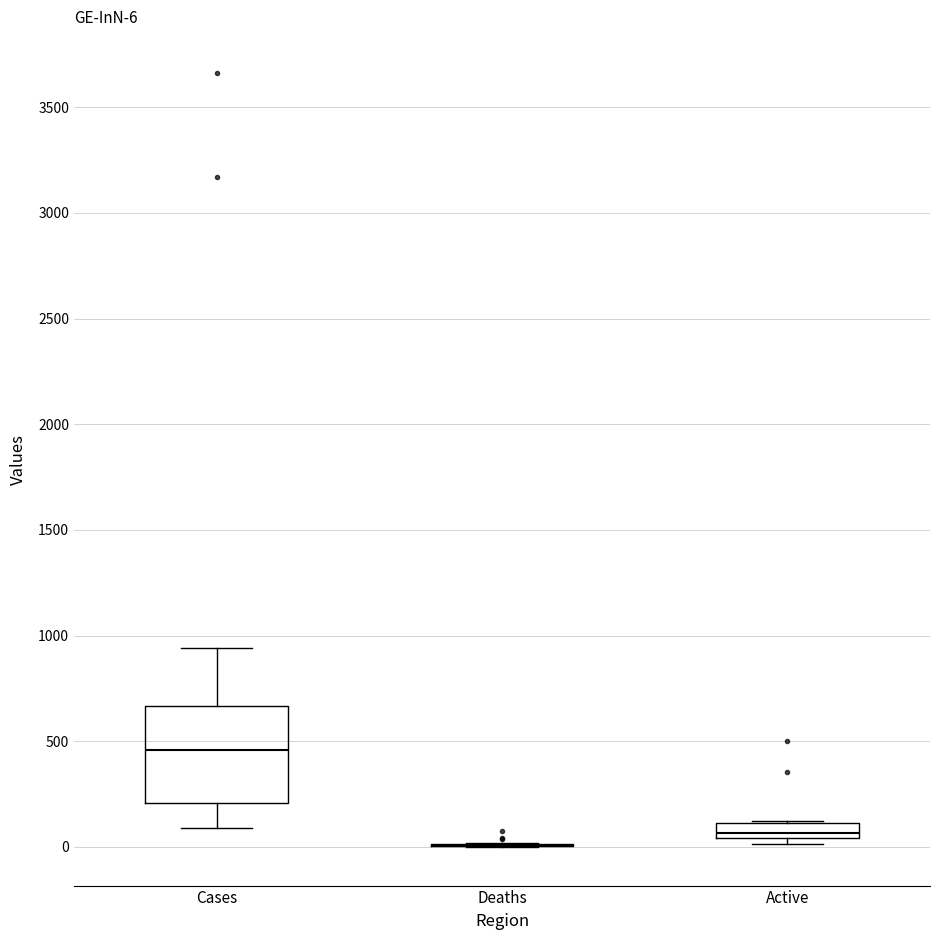

Comparing the boxes themselves (not the whiskers), which one is the tallest?

Cases